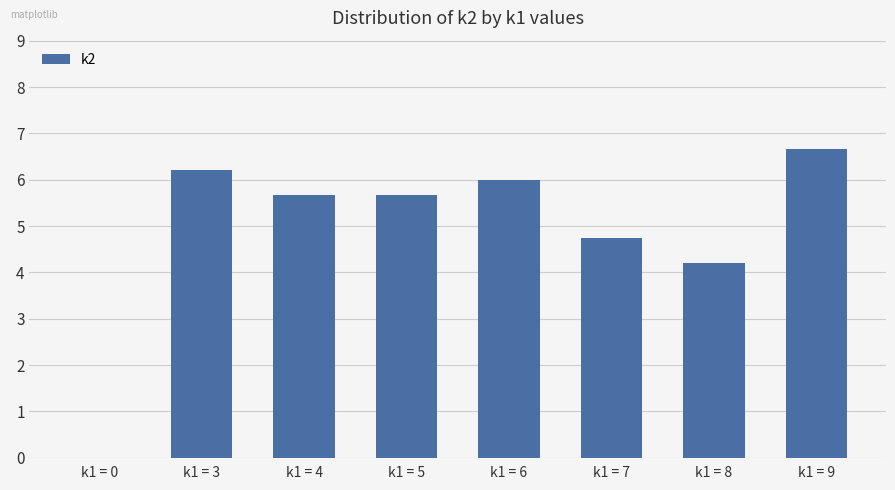

True or false: the data shows 6.7 at k1 = 9.

True